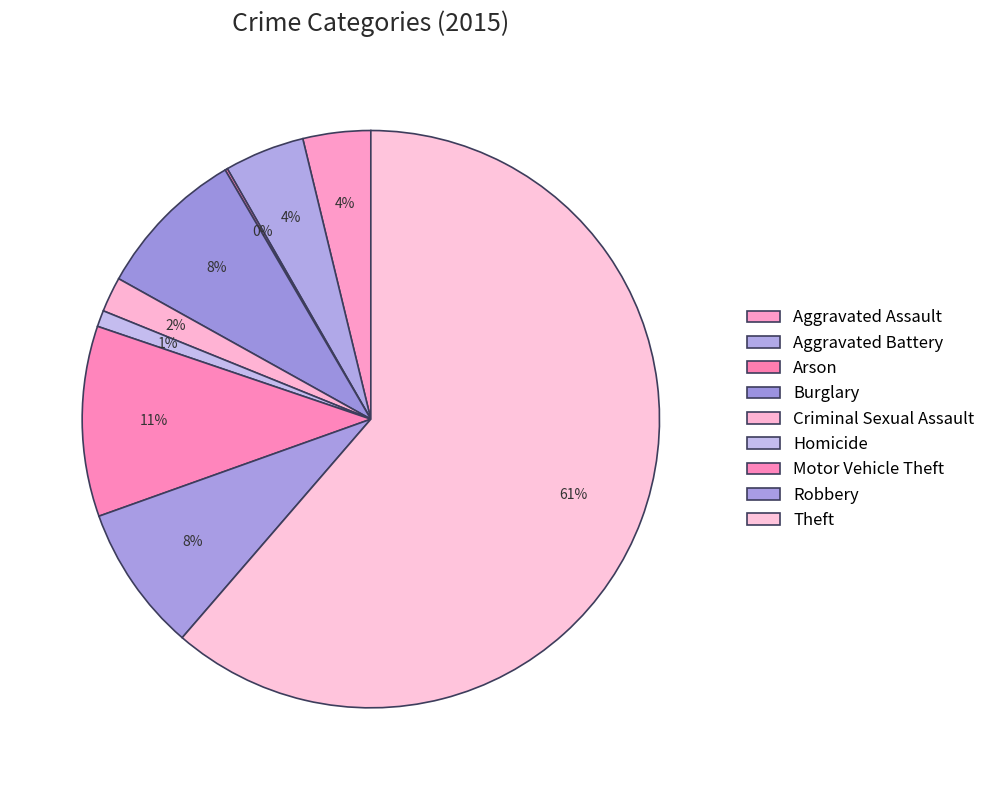

Which has a higher value, Motor Vehicle Theft or Homicide?

Motor Vehicle Theft